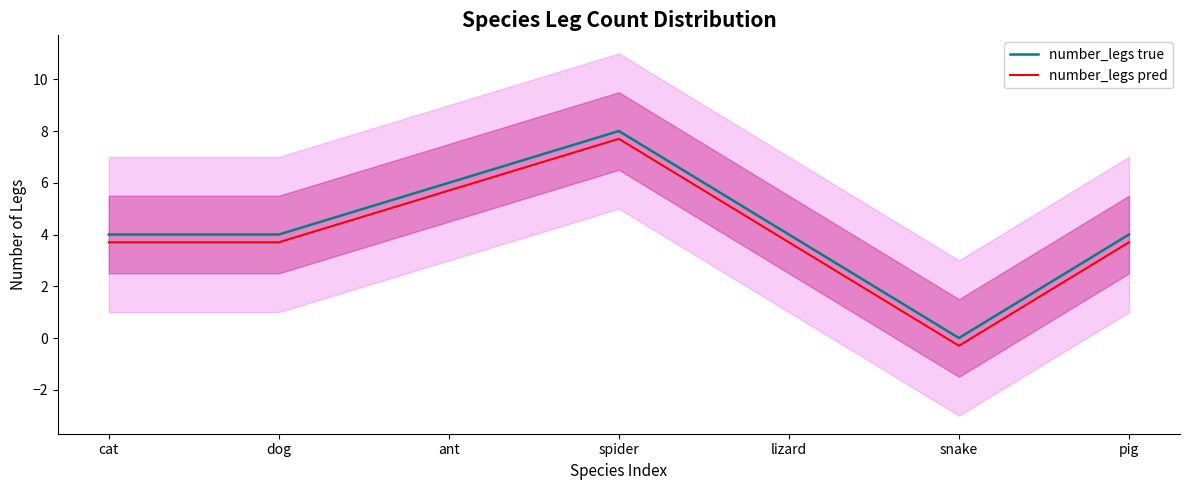

True or false: number_legs true and number_legs pred intersect in this chart.

False